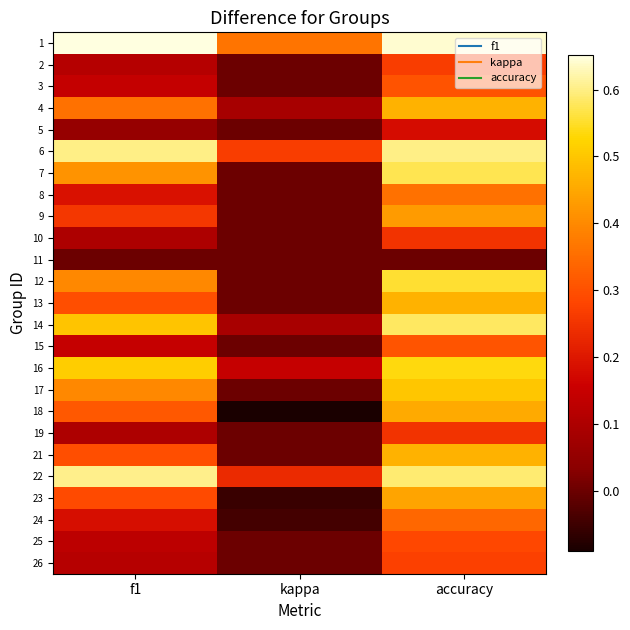

How many data points does each series have?

3